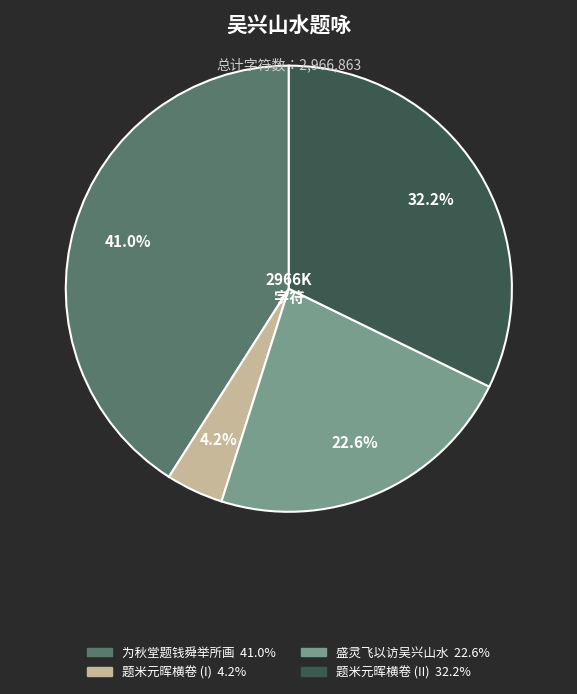

Does any single category account for the majority?

No